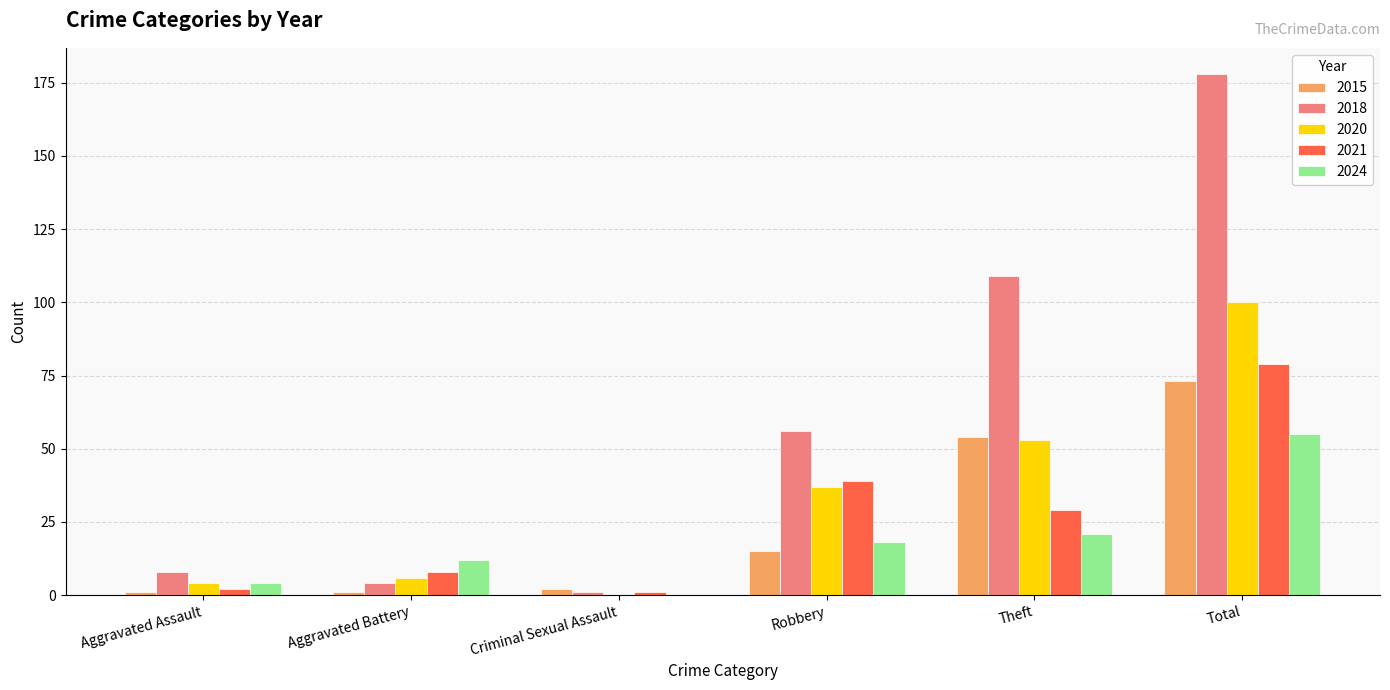

What are all the series names shown in the legend?

2015, 2018, 2020, 2021, 2024